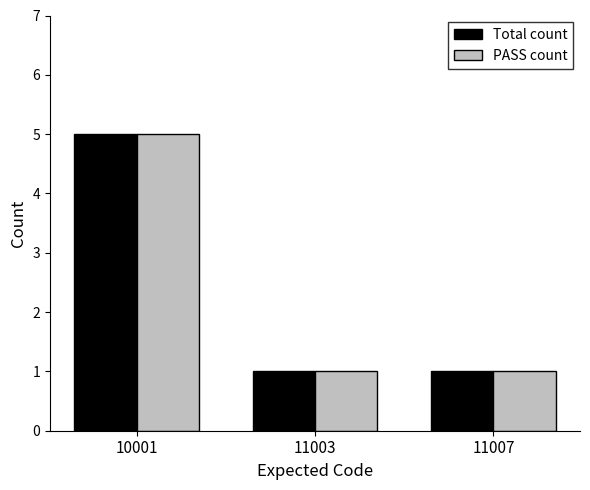

Reading left to right, extract all data points from this chart.

Total count: 10001=5	11003=1	11007=1
PASS count: 10001=5	11003=1	11007=1